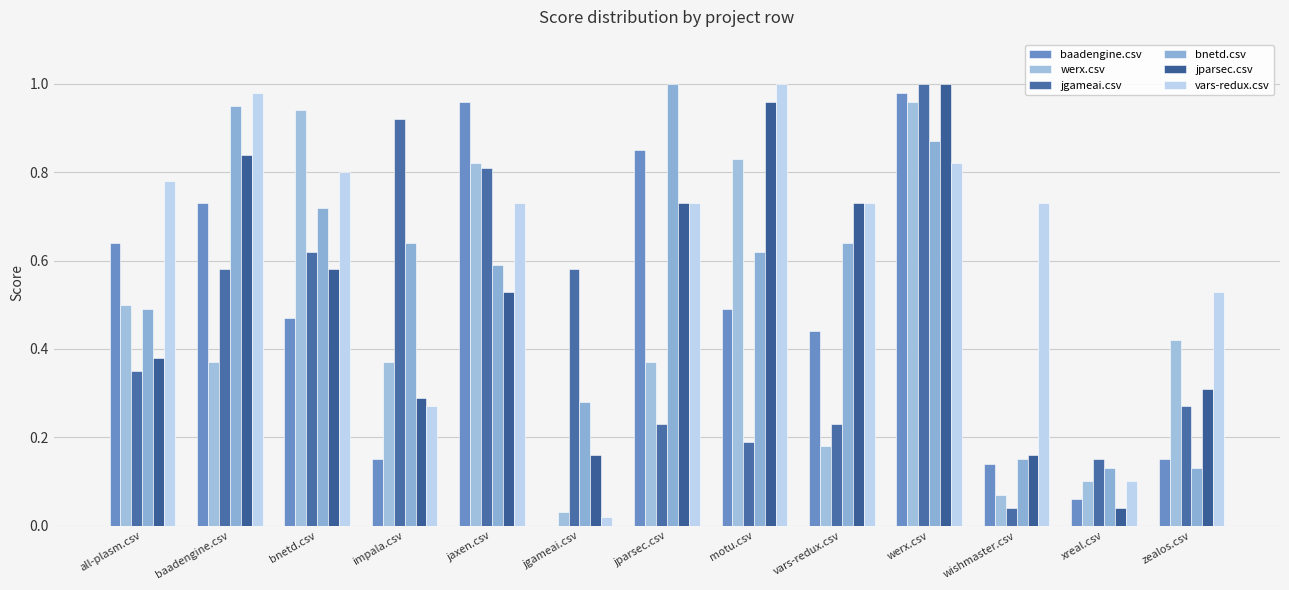

Reading left to right, extract all data points from this chart.

baadengine.csv: all-plasm.csv=0.6	baadengine.csv=0.7	bnetd.csv=0.5	impala.csv=0.1	jaxen.csv=1.0	jgameai.csv=0.0	jparsec.csv=0.8	motu.csv=0.5	vars-redux.csv=0.4	werx.csv=1.0	wishmaster.csv=0.1	xreal.csv=0.1	zealos.csv=0.1
werx.csv: all-plasm.csv=0.5	baadengine.csv=0.4	bnetd.csv=0.9	impala.csv=0.4	jaxen.csv=0.8	jgameai.csv=0.0	jparsec.csv=0.4	motu.csv=0.8	vars-redux.csv=0.2	werx.csv=1.0	wishmaster.csv=0.1	xreal.csv=0.1	zealos.csv=0.4
jgameai.csv: all-plasm.csv=0.3	baadengine.csv=0.6	bnetd.csv=0.6	impala.csv=0.9	jaxen.csv=0.8	jgameai.csv=0.6	jparsec.csv=0.2	motu.csv=0.2	vars-redux.csv=0.2	werx.csv=1.0	wishmaster.csv=0.0	xreal.csv=0.1	zealos.csv=0.3
bnetd.csv: all-plasm.csv=0.5	baadengine.csv=0.9	bnetd.csv=0.7	impala.csv=0.6	jaxen.csv=0.6	jgameai.csv=0.3	jparsec.csv=1.0	motu.csv=0.6	vars-redux.csv=0.6	werx.csv=0.9	wishmaster.csv=0.1	xreal.csv=0.1	zealos.csv=0.1
jparsec.csv: all-plasm.csv=0.4	baadengine.csv=0.8	bnetd.csv=0.6	impala.csv=0.3	jaxen.csv=0.5	jgameai.csv=0.2	jparsec.csv=0.7	motu.csv=1.0	vars-redux.csv=0.7	werx.csv=1.0	wishmaster.csv=0.2	xreal.csv=0.0	zealos.csv=0.3
vars-redux.csv: all-plasm.csv=0.8	baadengine.csv=1.0	bnetd.csv=0.8	impala.csv=0.3	jaxen.csv=0.7	jgameai.csv=0.0	jparsec.csv=0.7	motu.csv=1.0	vars-redux.csv=0.7	werx.csv=0.8	wishmaster.csv=0.7	xreal.csv=0.1	zealos.csv=0.5